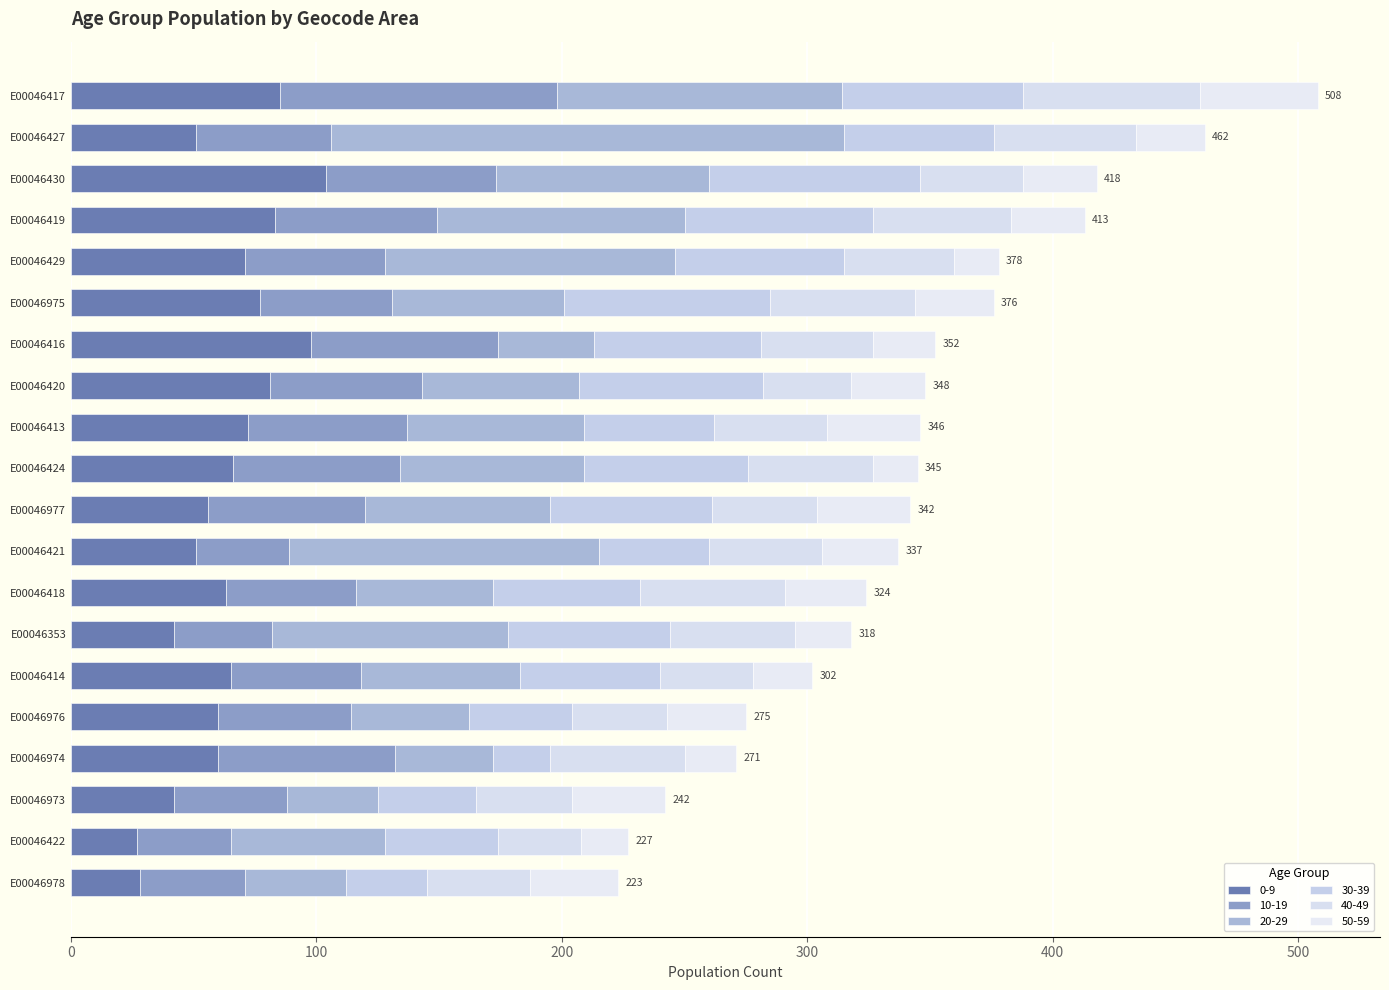

What is the value of the 20-29 bar at the 4th from the left?

39